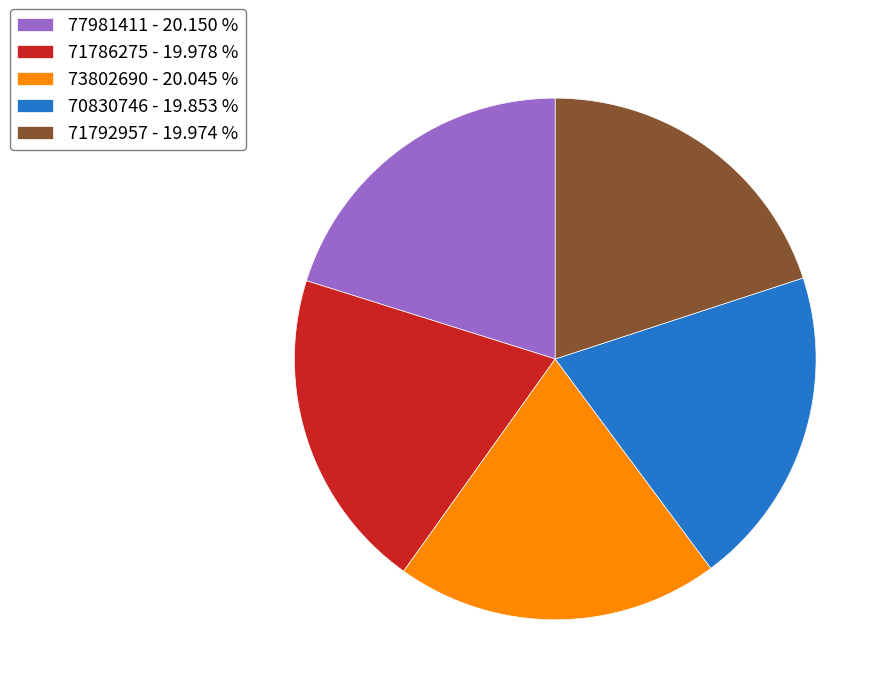

Does any single category account for the majority?

No